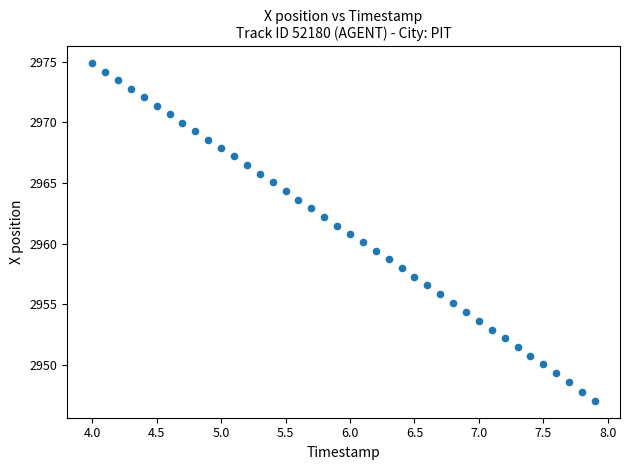

What is the range of X values (max minus min)?

3.9